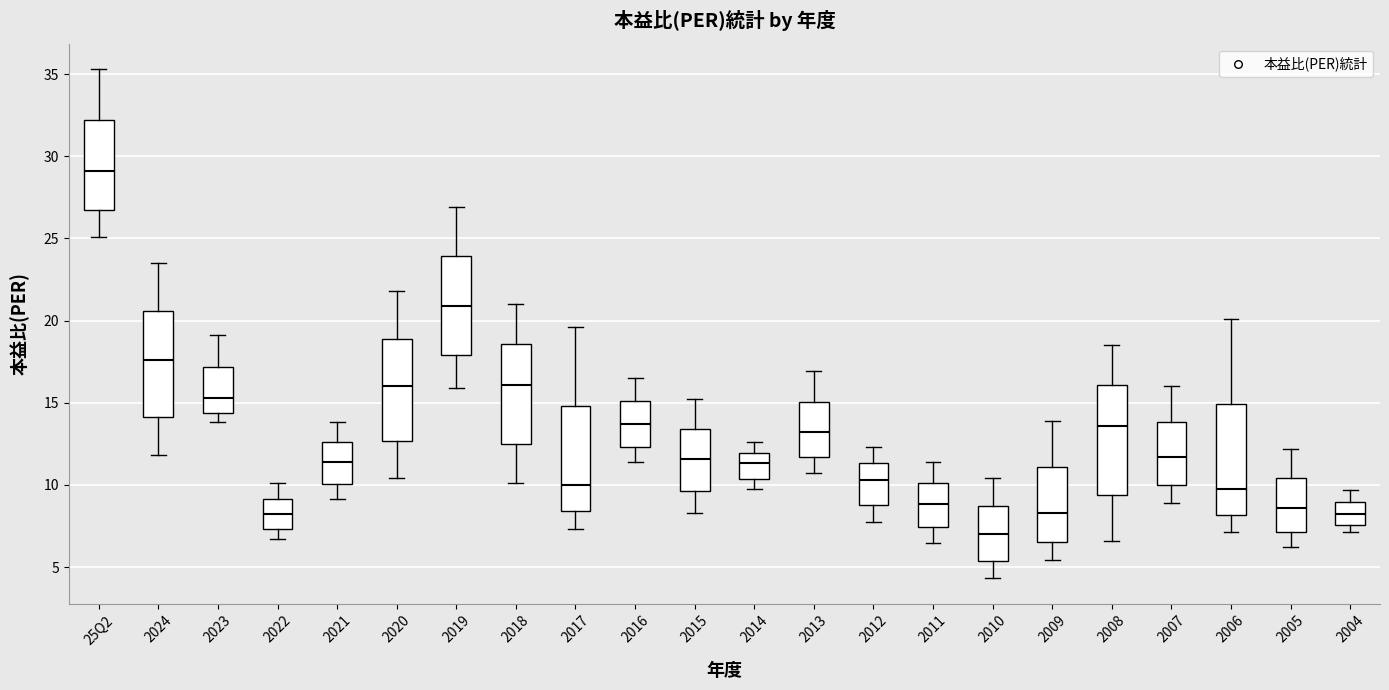

Which box's median line is the highest?

25Q2